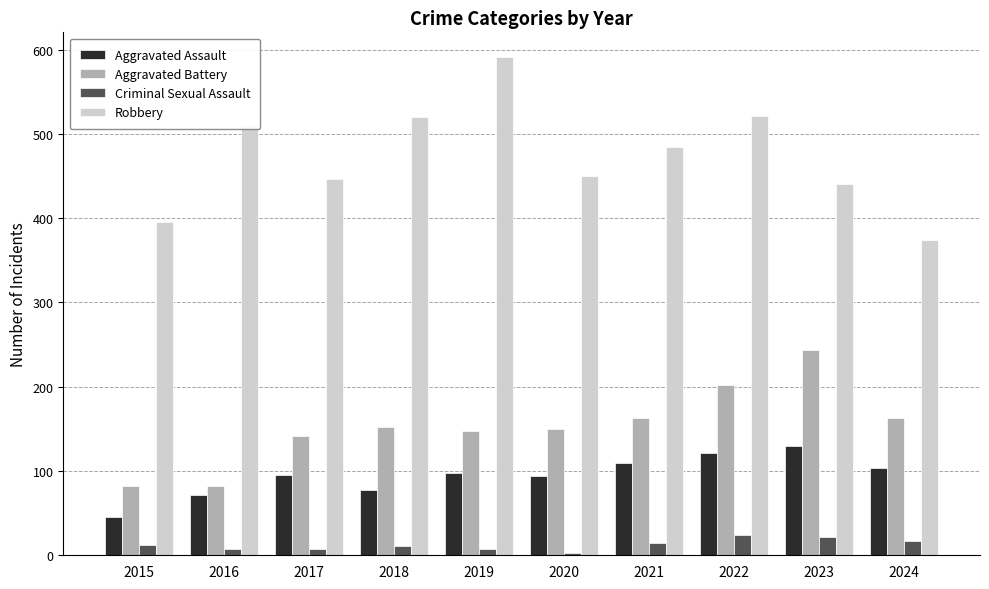

At how many categories does at least one series exceed 382?

9